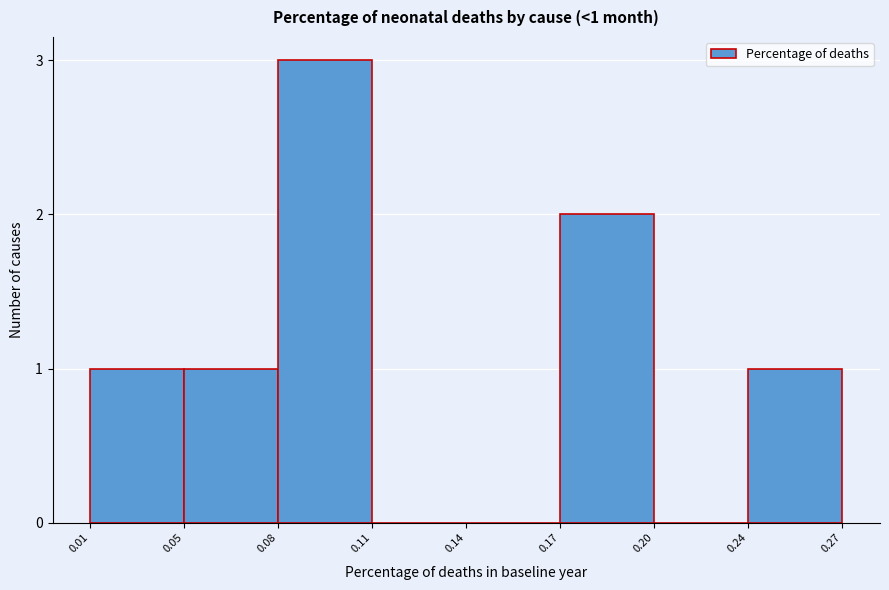

Reading left to right, transcribe all the data shown in this chart.

0.01=1	0.05=1	0.08=3	0.11=0	0.14=0	0.17=2	0.20=0	0.24=1